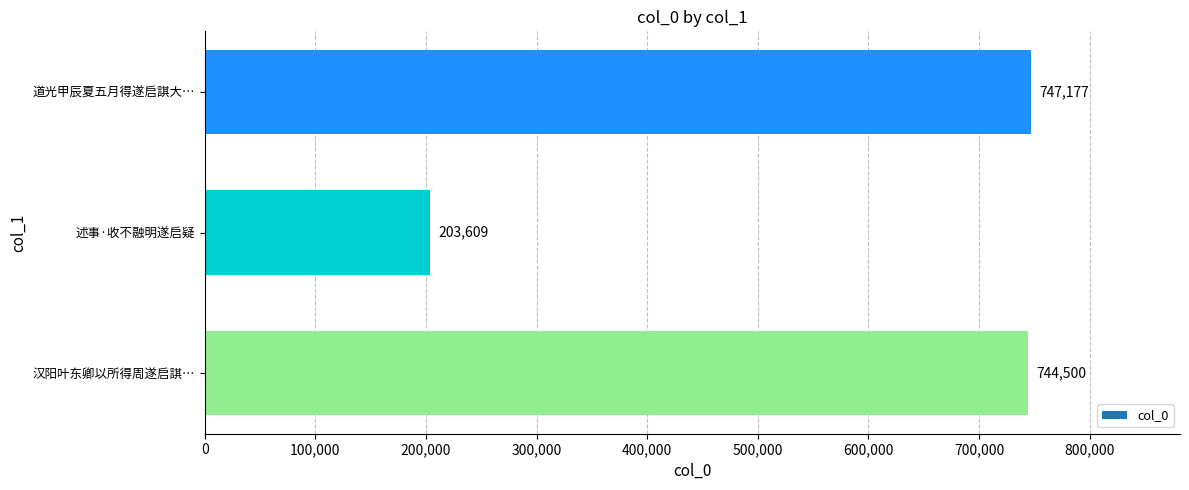

What is the greatest value displayed?

747177